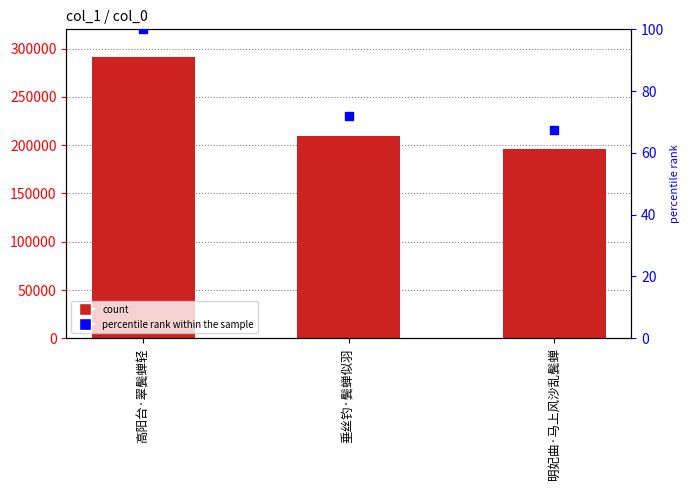

Is the value of percentile rank within the sample at 垂丝钓·鬓蝉似羽 greater than the value of col_0 at 垂丝钓·鬓蝉似羽?

No